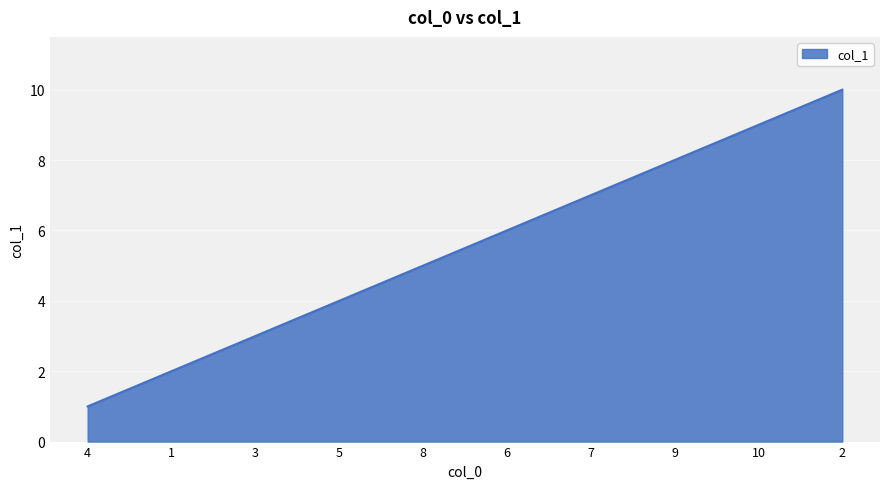

Reading left to right, transcribe all the data shown in this chart.

4=1	1=2	3=3	5=4	8=5	6=6	7=7	9=8	10=9	2=10